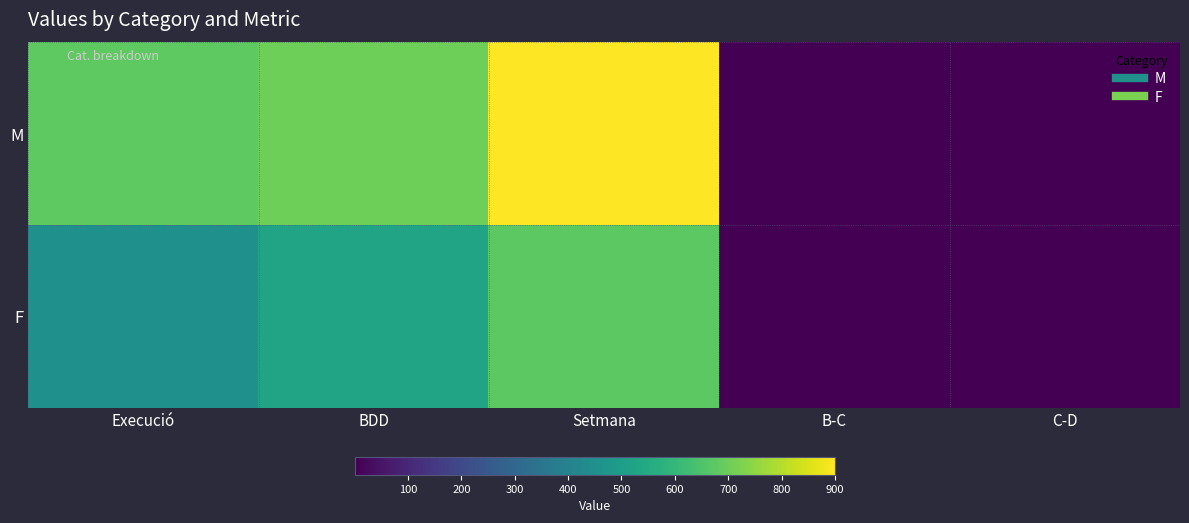

Which label corresponds to the smallest value in the chart?

C-D